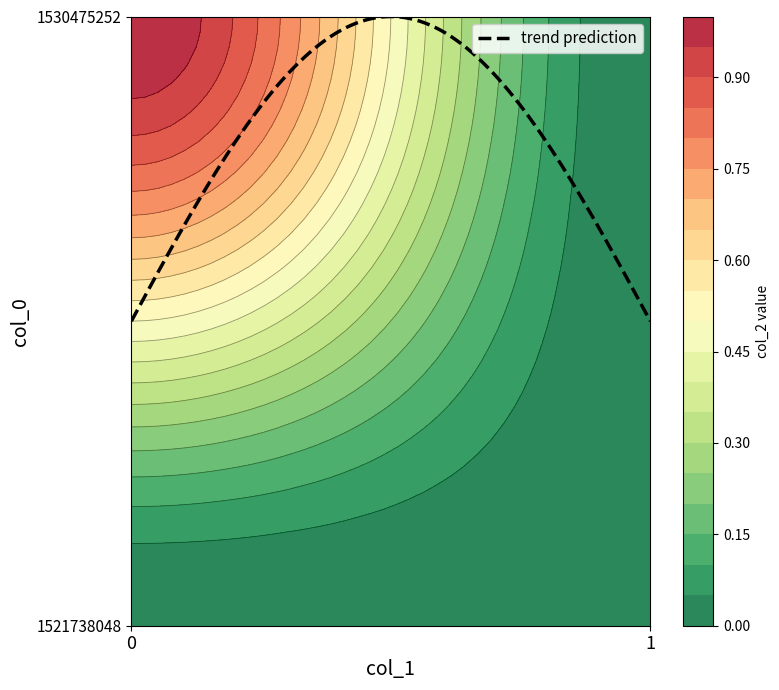

Rank the categories by 1530475252 value from lowest to highest.

1, 0